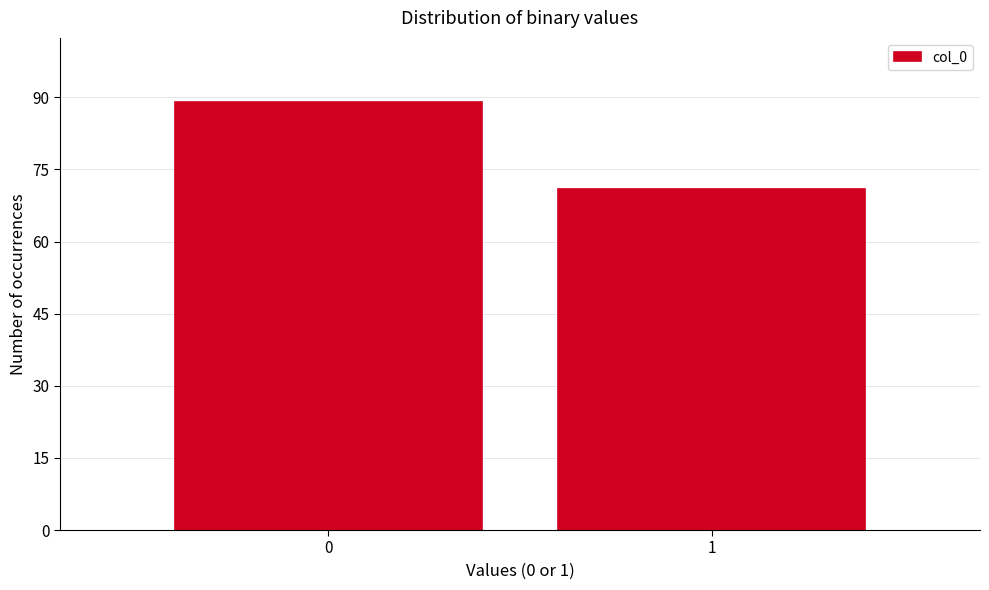

Reading left to right, what are all the values shown in this chart?

0=89	1=71